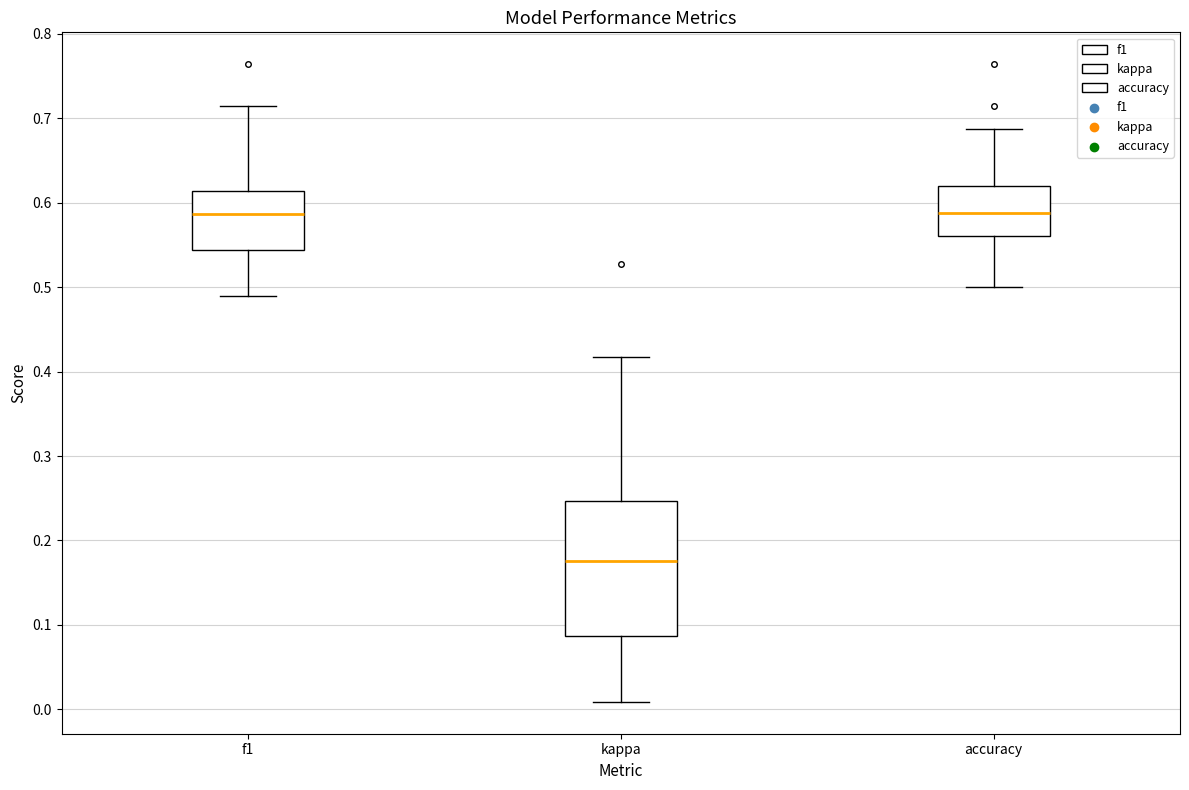

Which box is the tallest, from its lower edge to its upper edge?

kappa